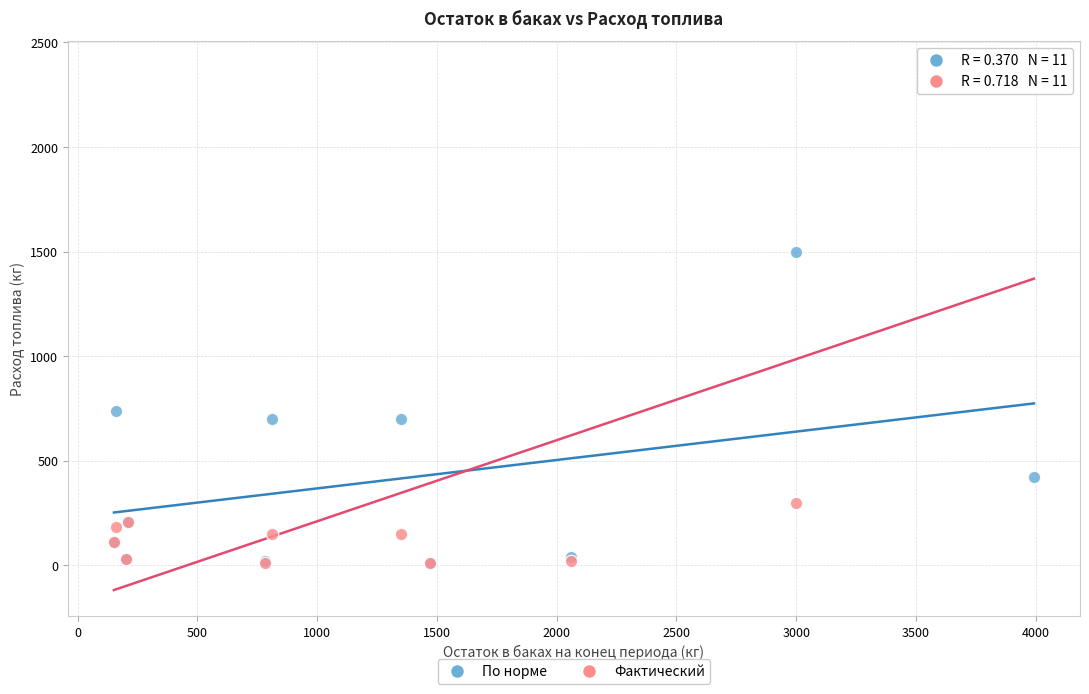

In the Фактический series, what Y value is closest to 1195?

300.0